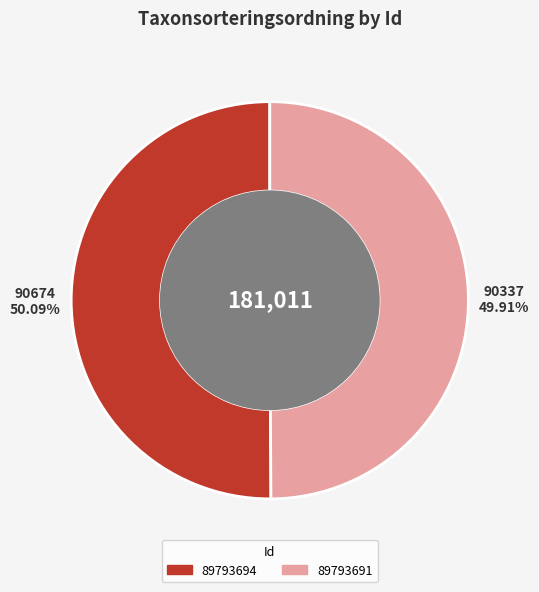

To the nearest percent, what is the average slice percentage?

50%